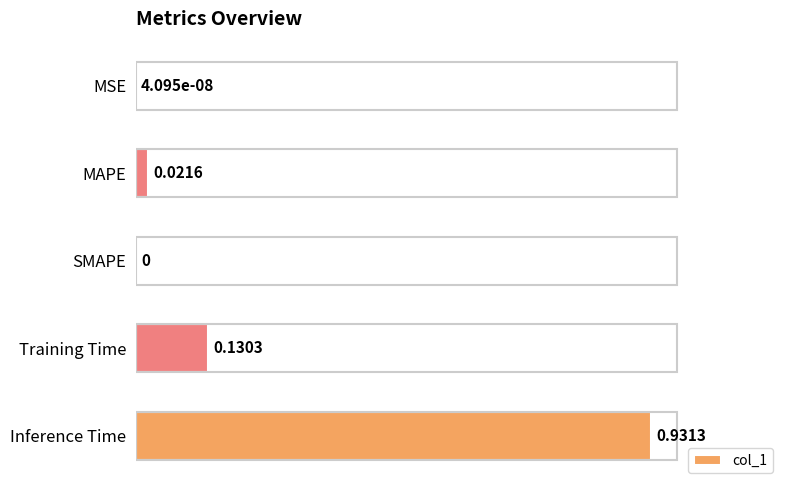

At which category does the chart reach its peak across all series?

Inference Time